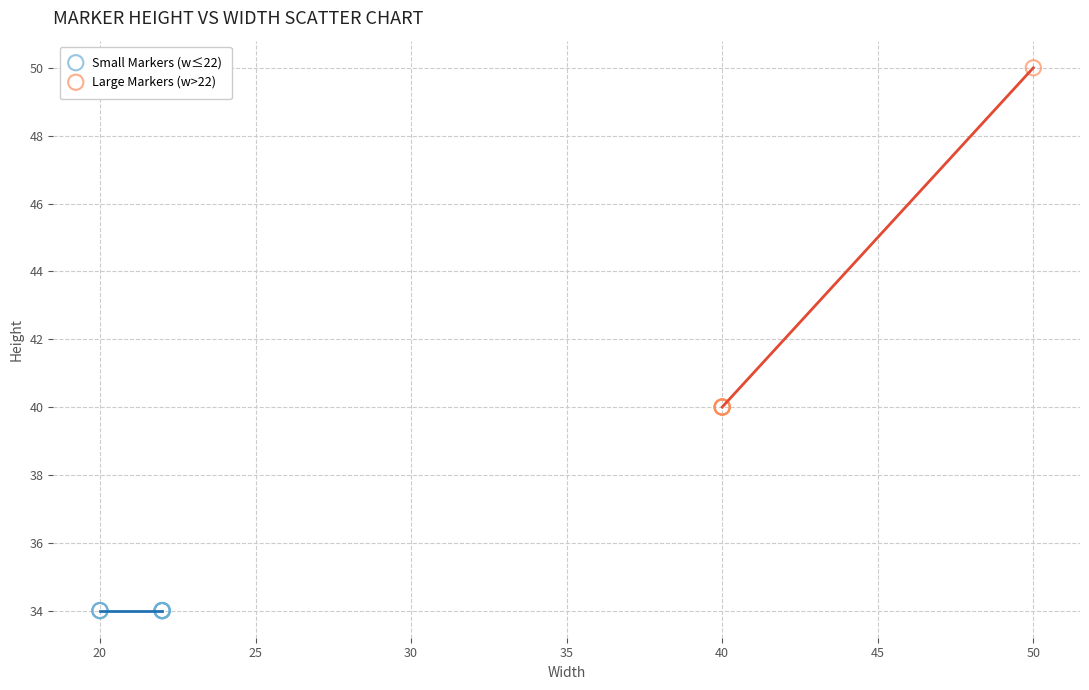

What are all the series names shown in the legend?

Small Markers (w≤22), Large Markers (w>22)